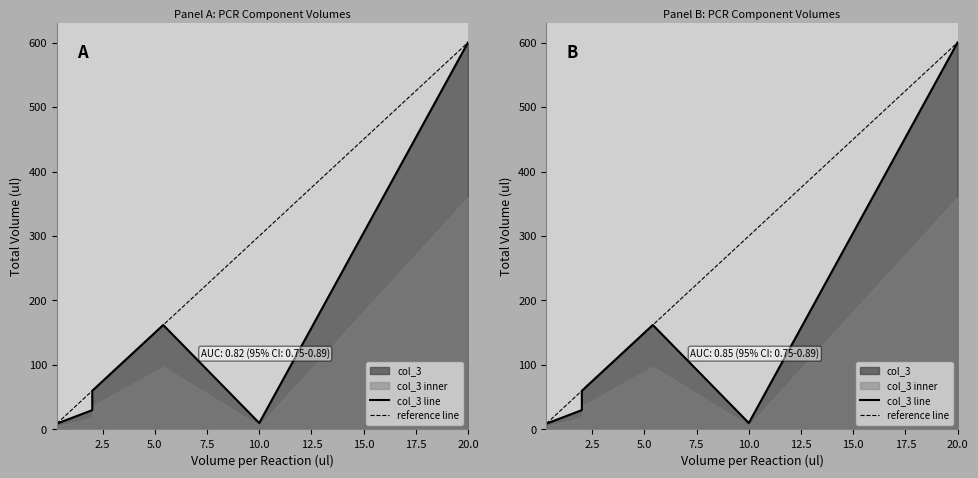

What is the greatest value displayed?

600